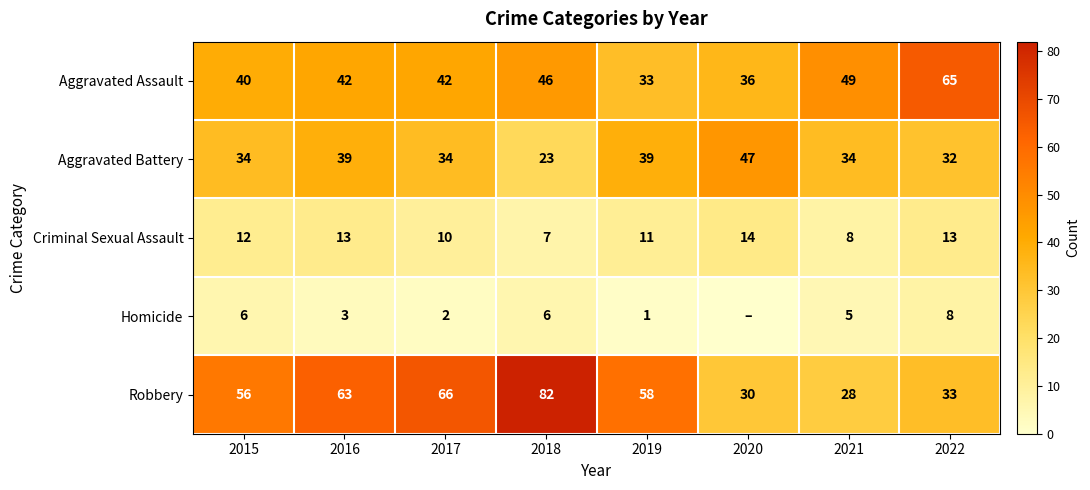

At which category does the chart reach its minimum across all series?

2020